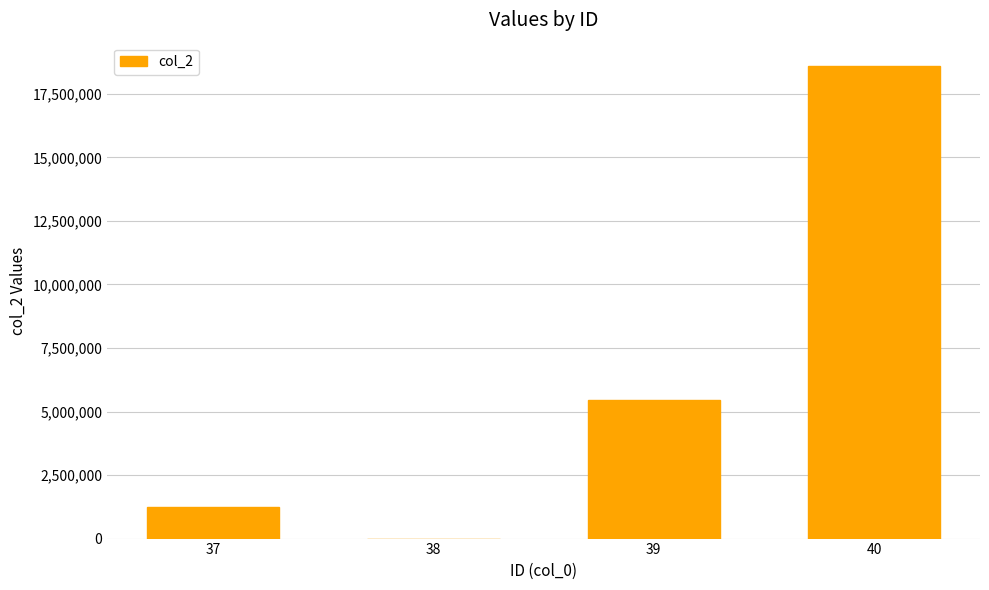

True or false: the data shows 1232324 at 37.

True